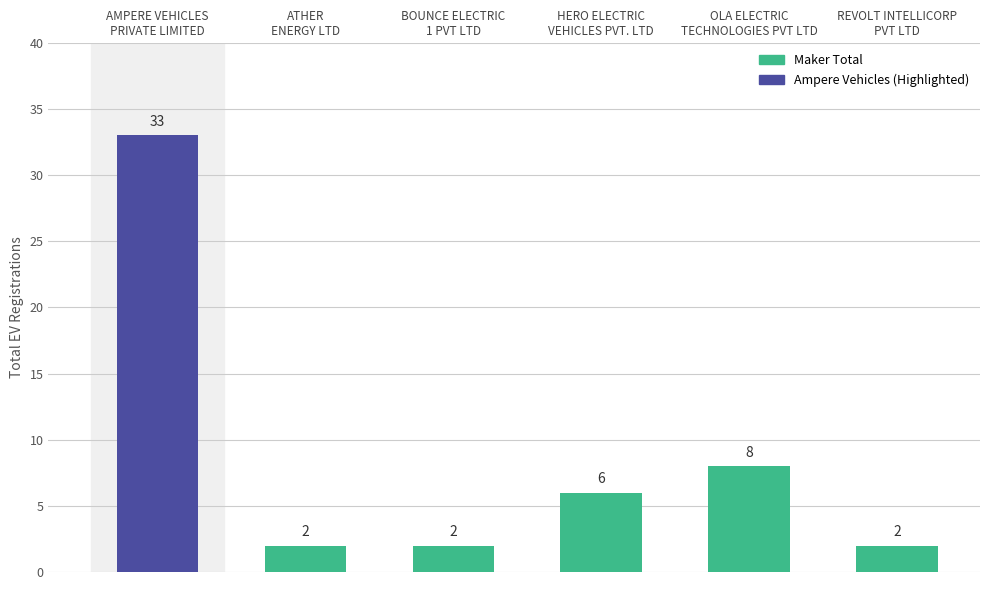

What value does the data have at AMPERE VEHICLES
PRIVATE LIMITED, to the nearest 5?

35